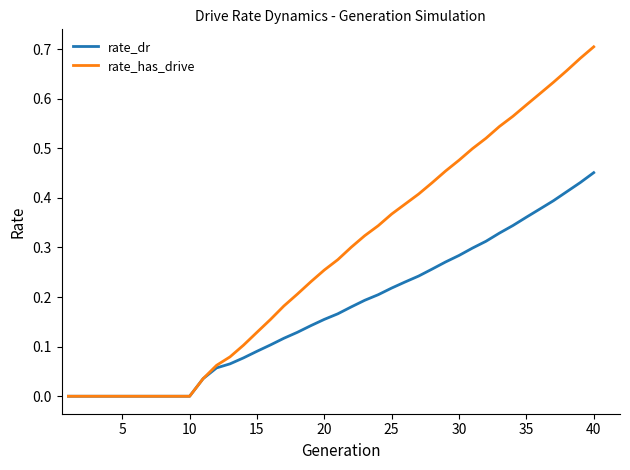

Does the chart have visible grid lines?

No